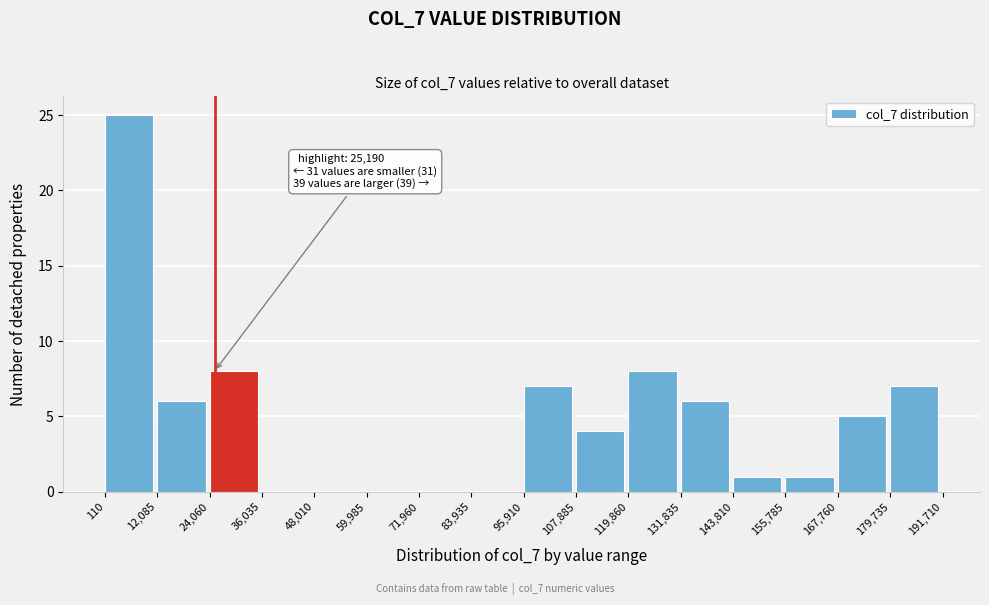

Which range on the x-axis has the tallest bar?

110 to 12,085